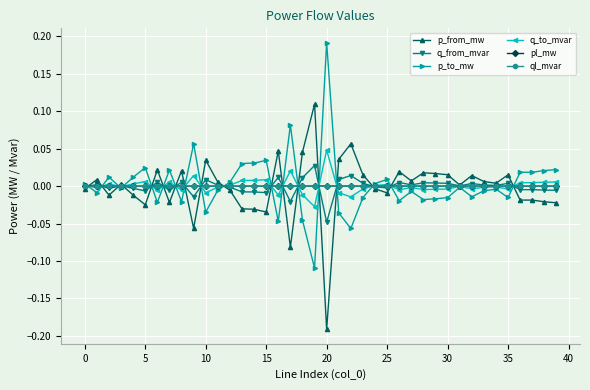

Reading left to right, extract all data points from this chart.

p_from_mw: -0.0	0.0	-0.0	0.0	-0.0	-0.0	0.0	-0.0	0.0	-0.1	0.0	0.0	-0.0	-0.0	-0.0	-0.0	0.0	-0.1	0.0	0.1	-0.2	0.0	0.1	0.0	-0.0	-0.0	0.0	0.0	0.0	0.0	0.0	0.0	0.0	0.0	0.0	0.0	-0.0	-0.0	-0.0	-0.0
q_from_mvar: -0.0	0.0	-0.0	0.0	-0.0	-0.0	0.0	-0.0	0.0	-0.0	0.0	0.0	-0.0	-0.0	-0.0	-0.0	0.0	-0.0	0.0	0.0	-0.0	0.0	0.0	0.0	-0.0	-0.0	0.0	0.0	0.0	0.0	0.0	0.0	0.0	0.0	0.0	0.0	-0.0	-0.0	-0.0	-0.0
p_to_mw: 0.0	-0.0	0.0	-0.0	0.0	0.0	-0.0	0.0	-0.0	0.1	-0.0	-0.0	0.0	0.0	0.0	0.0	-0.0	0.1	-0.0	-0.1	0.2	-0.0	-0.1	-0.0	0.0	0.0	-0.0	-0.0	-0.0	-0.0	-0.0	-0.0	-0.0	-0.0	-0.0	-0.0	0.0	0.0	0.0	0.0
q_to_mvar: 0.0	-0.0	0.0	-0.0	0.0	0.0	-0.0	0.0	-0.0	0.0	-0.0	-0.0	0.0	0.0	0.0	0.0	-0.0	0.0	-0.0	-0.0	0.0	-0.0	-0.0	-0.0	0.0	0.0	-0.0	-0.0	-0.0	-0.0	-0.0	-0.0	-0.0	-0.0	-0.0	-0.0	0.0	0.0	0.0	0.0
pl_mw: 0.0	0.0	0.0	0.0	0.0	0.0	0.0	0.0	0.0	0.0	0.0	0.0	0.0	0.0	0.0	0.0	0.0	0.0	0.0	0.0	0.0	0.0	0.0	0.0	0.0	0.0	0.0	0.0	0.0	0.0	0.0	0.0	0.0	0.0	0.0	0.0	0.0	0.0	0.0	0.0
ql_mvar: -0.0	0.0	0.0	-0.0	0.0	0.0	0.0	0.0	0.0	0.0	0.0	0.0	0.0	0.0	0.0	0.0	0.0	0.0	0.0	0.0	0.0	0.0	0.0	0.0	-0.0	0.0	0.0	0.0	0.0	0.0	0.0	-0.0	0.0	0.0	-0.0	0.0	0.0	0.0	0.0	0.0